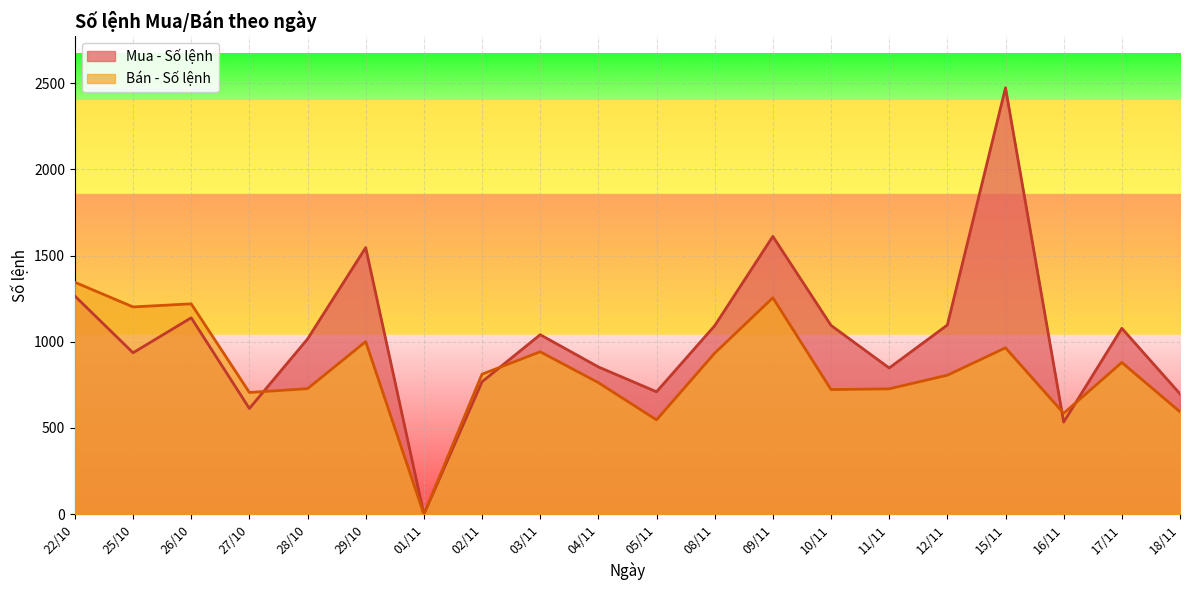

How many lines are shown in the chart?

2